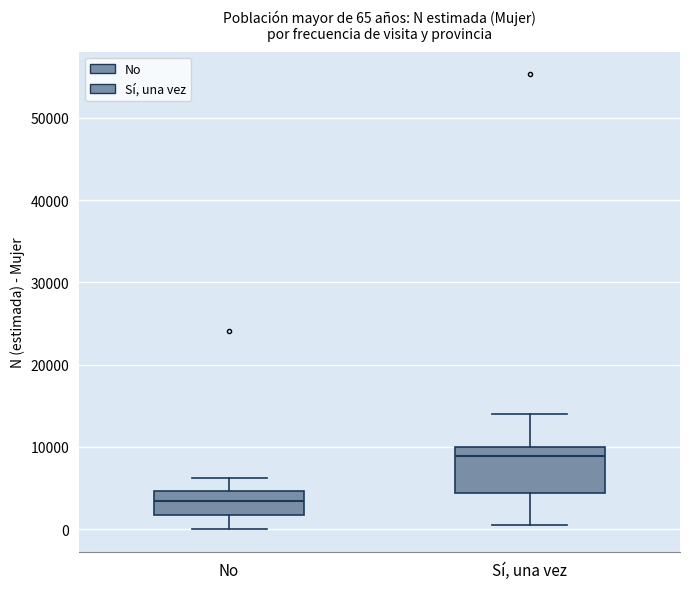

Comparing the boxes themselves (not the whiskers), which one is the tallest?

Sí, una vez